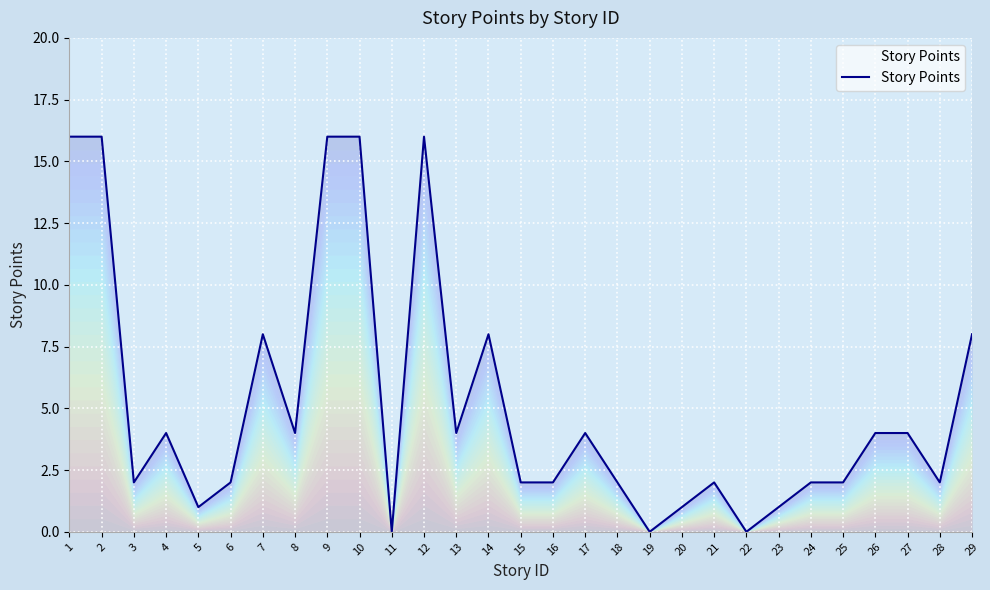

How many interior local peaks (higher than both neighbors) does the data have?

6